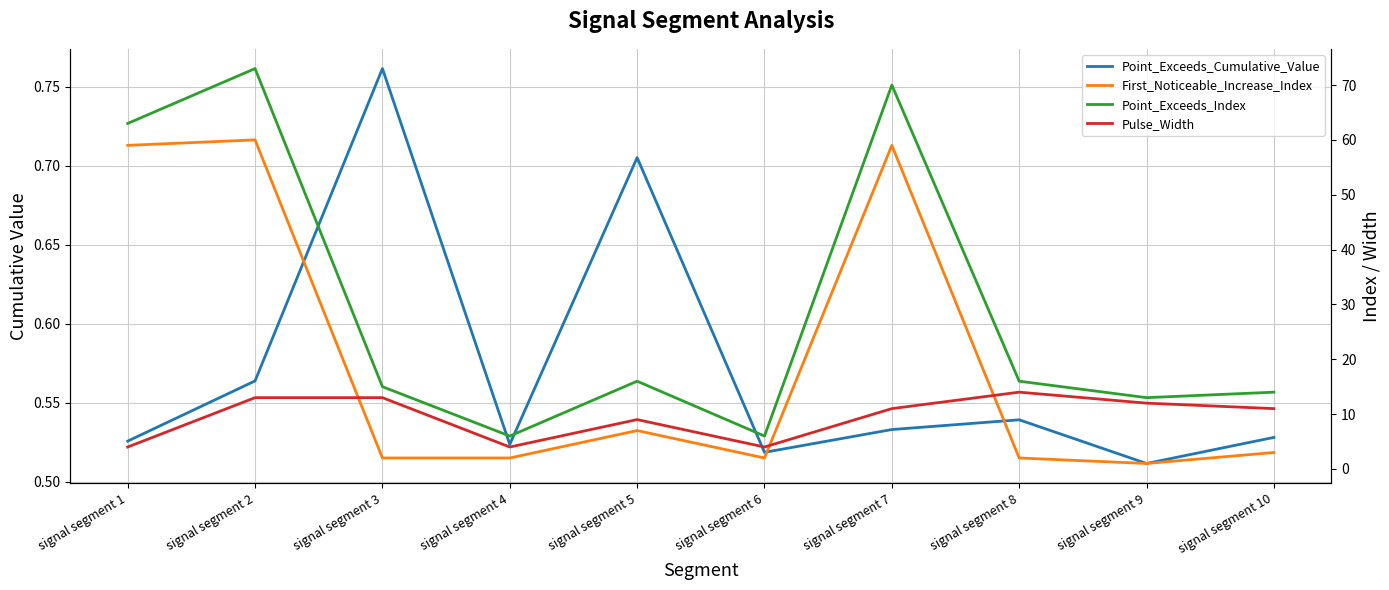

List the labels in order of Point_Exceeds_Index value, largest first.

signal segment 2, signal segment 7, signal segment 1, signal segment 5, signal segment 8, signal segment 3, signal segment 10, signal segment 9, signal segment 4, signal segment 6